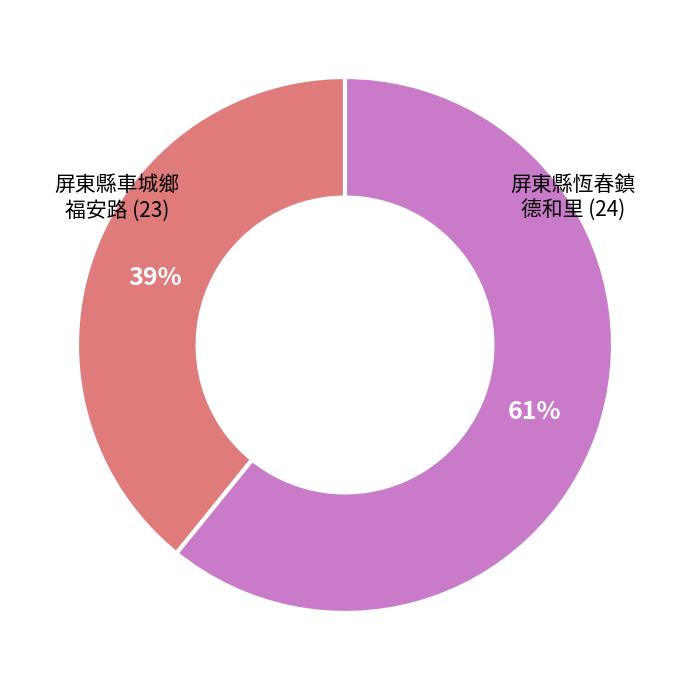

Is there a majority slice in this chart?

Yes